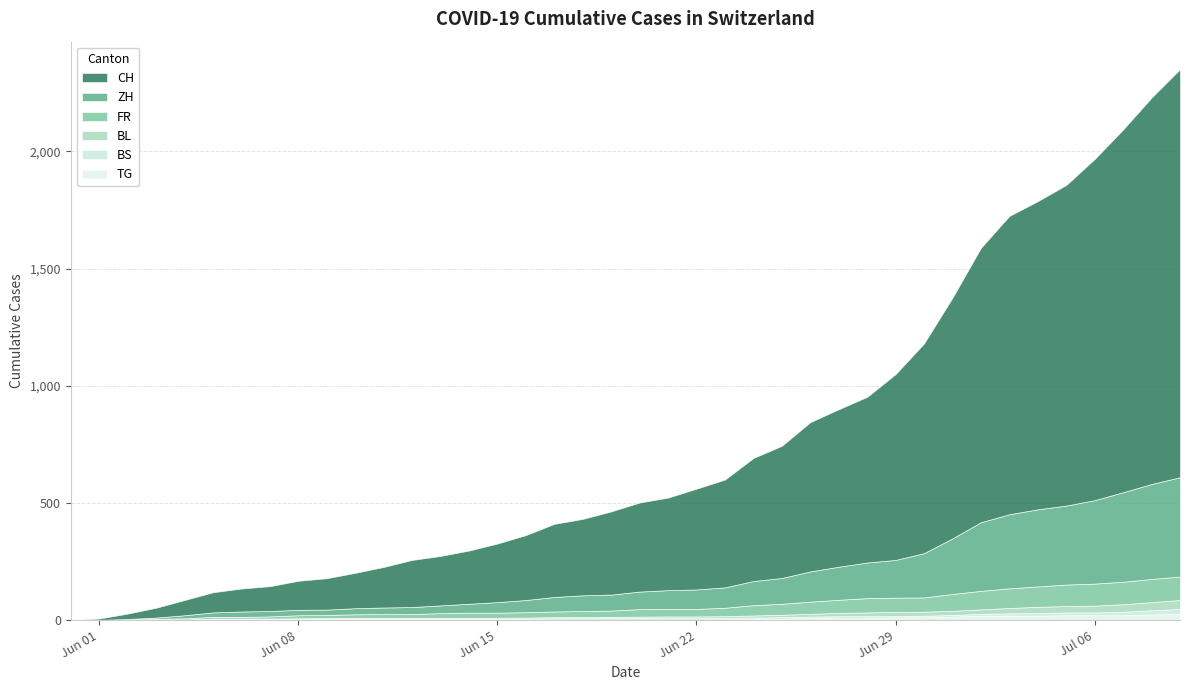

What is the label of the 33rd point from the right?

2020-06-07